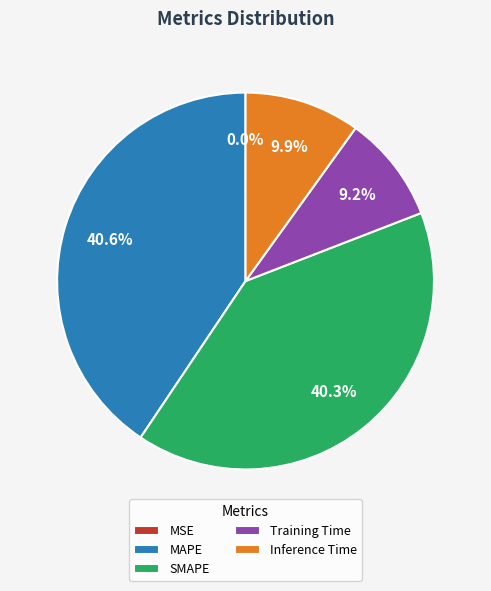

How much of the chart is everything except Inference Time?

90.1%